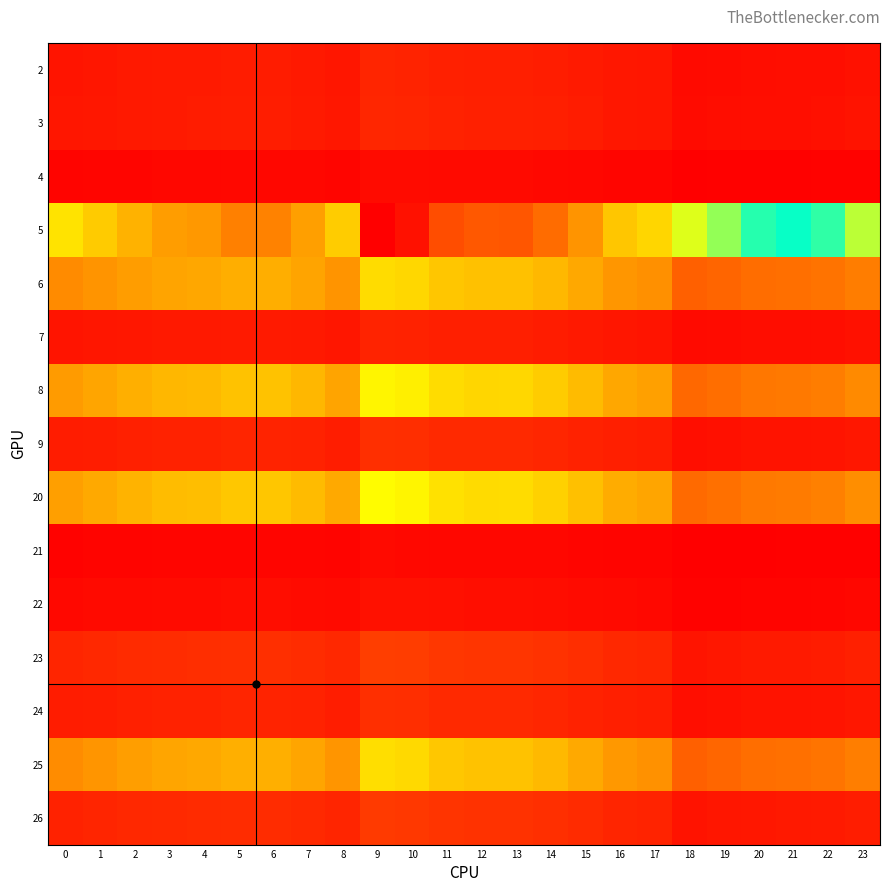

What is the total value across all series at 19?

6.0